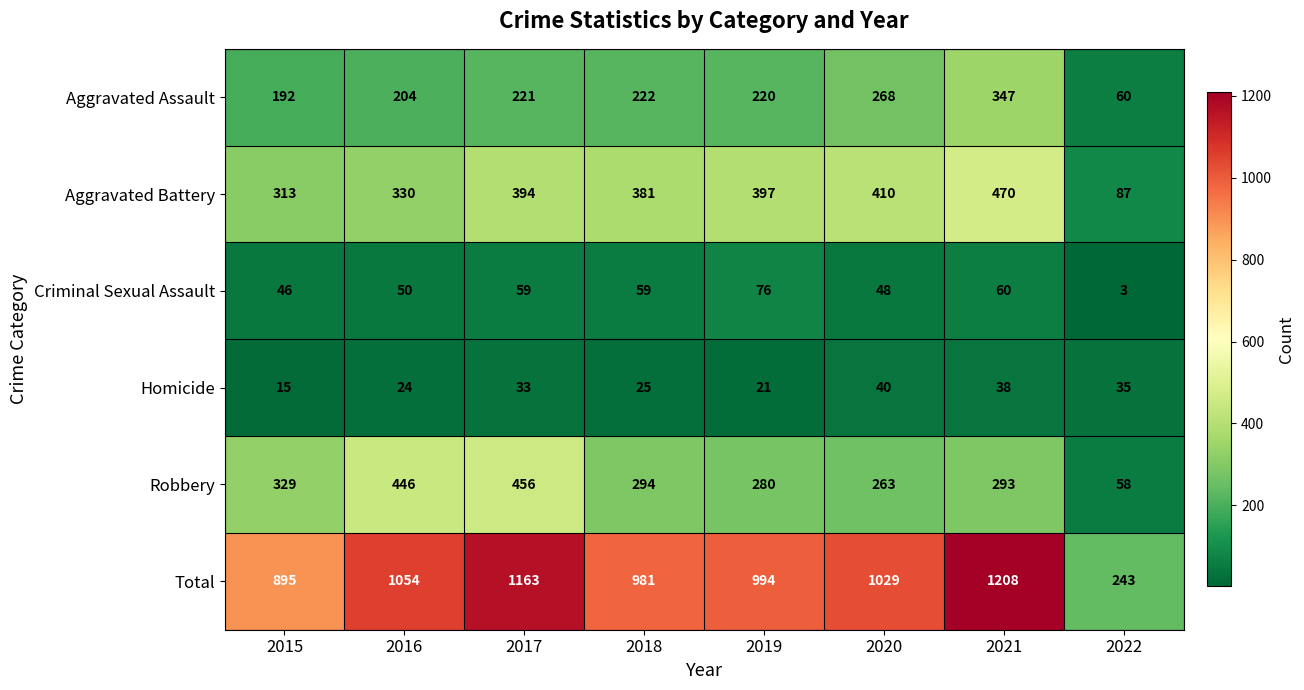

How many series are shown in this chart?

6